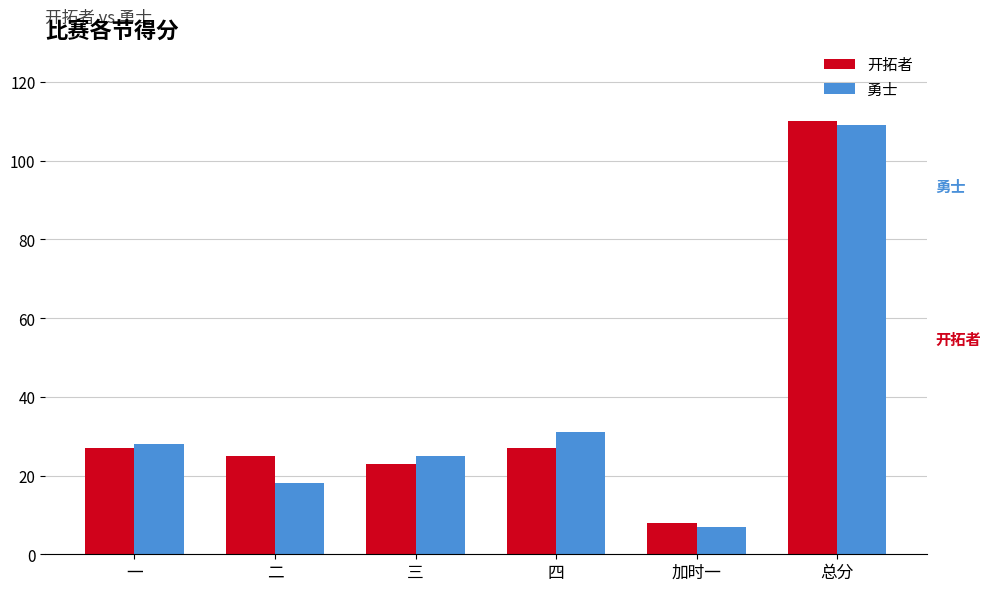

Is it true that 开拓者 equals 27 at 一?

True